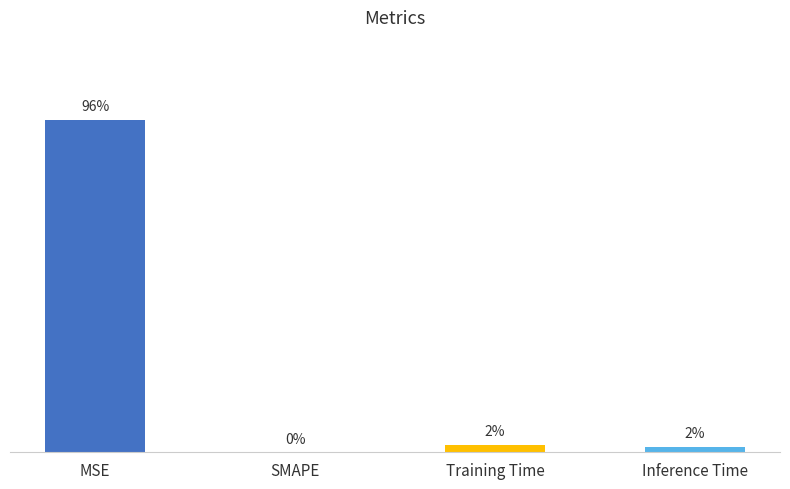

Between Training Time and Inference Time, which is larger?

Training Time